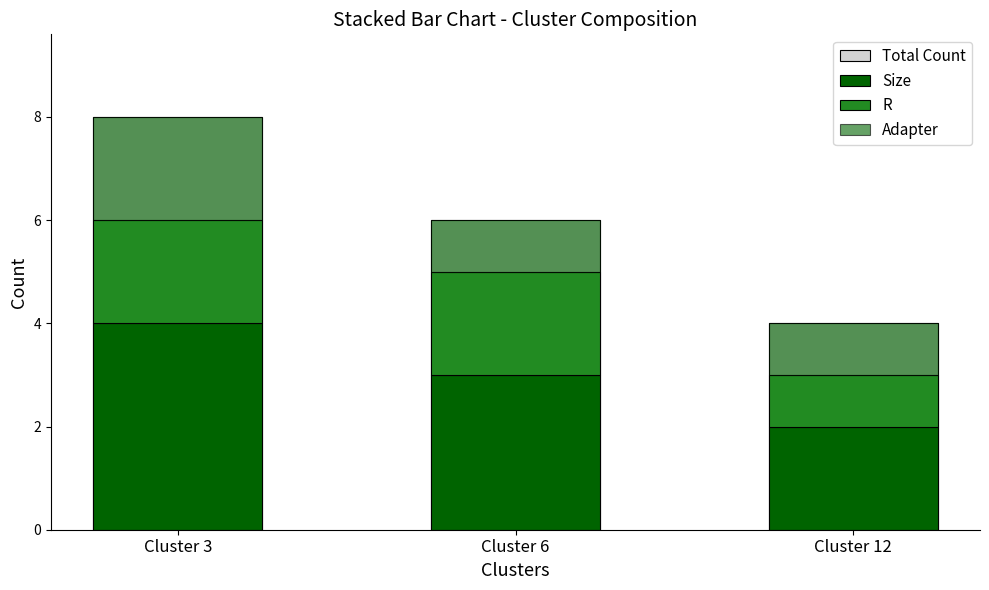

How many series are shown in this chart?

4